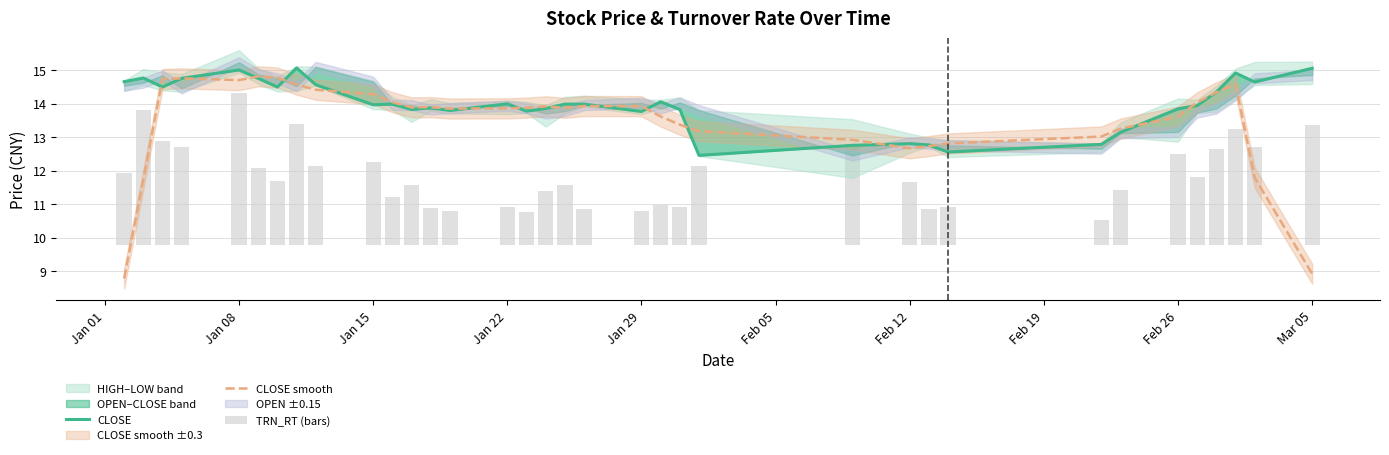

At how many categories does at least one series exceed 7?

35